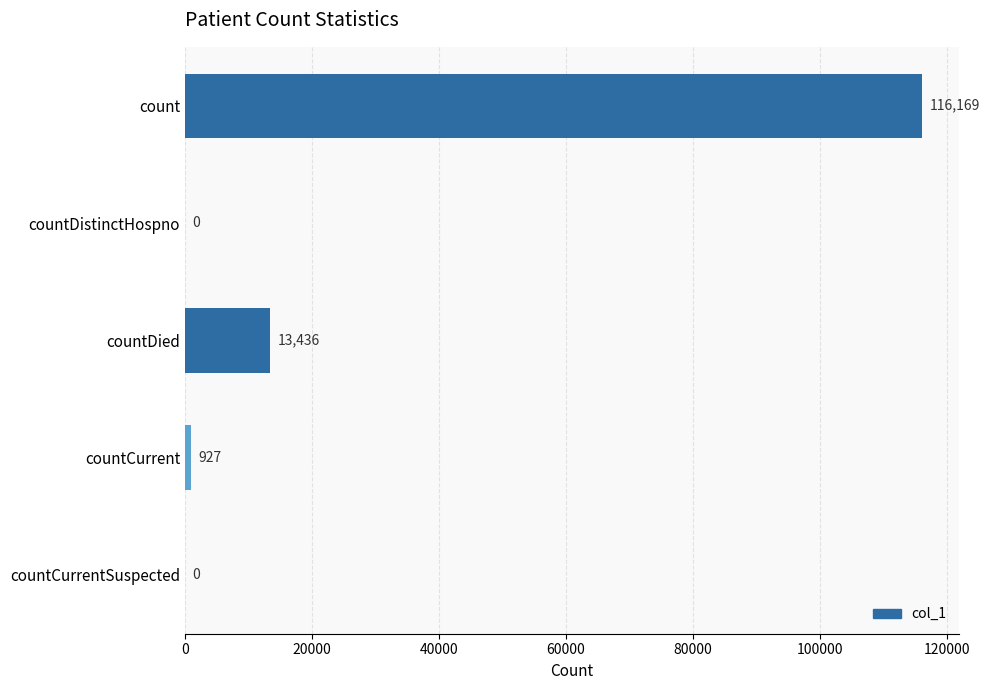

Reading top to bottom, list all the values displayed in this chart.

count=116169	countDistinctHospno=0	countDied=13436	countCurrent=927	countCurrentSuspected=0